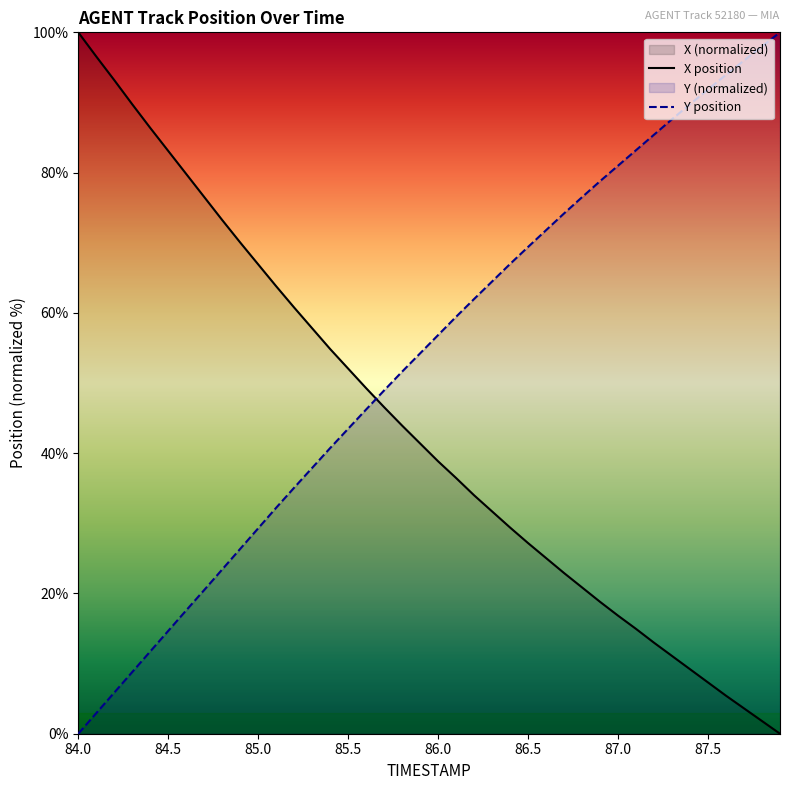

What is the maximum value shown in the chart?

100.0